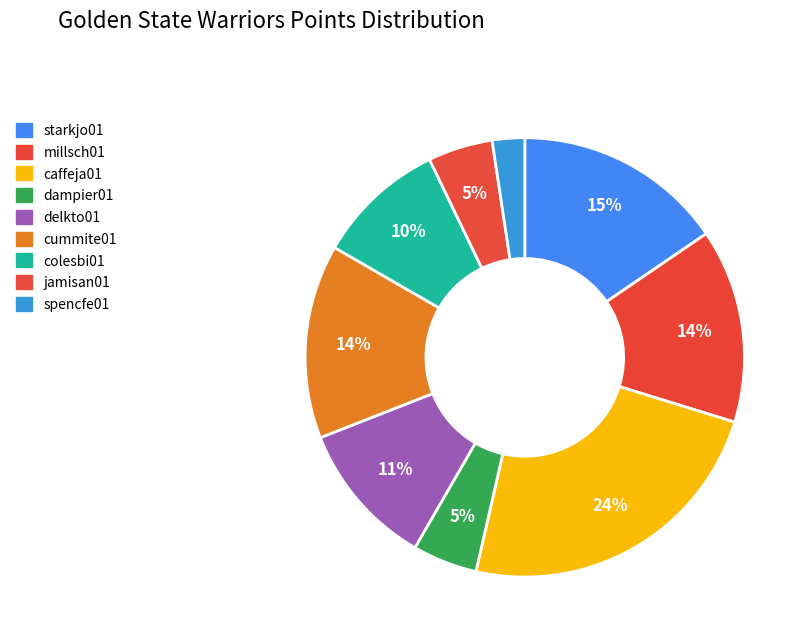

To the nearest percent, what is the difference between the largest and smallest slice percentages?

21%